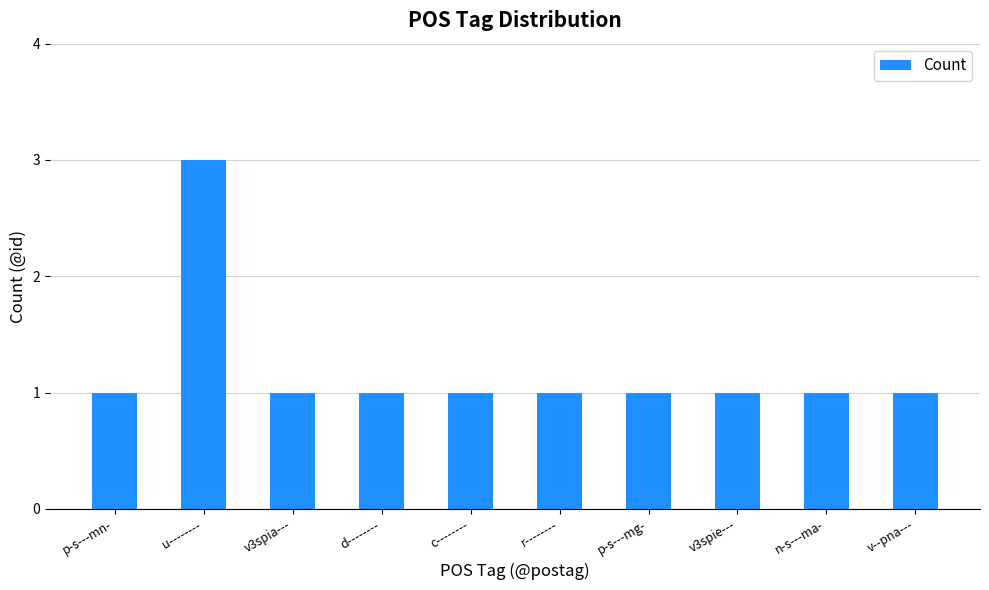

The value at d-------- is 1. True or false?

True